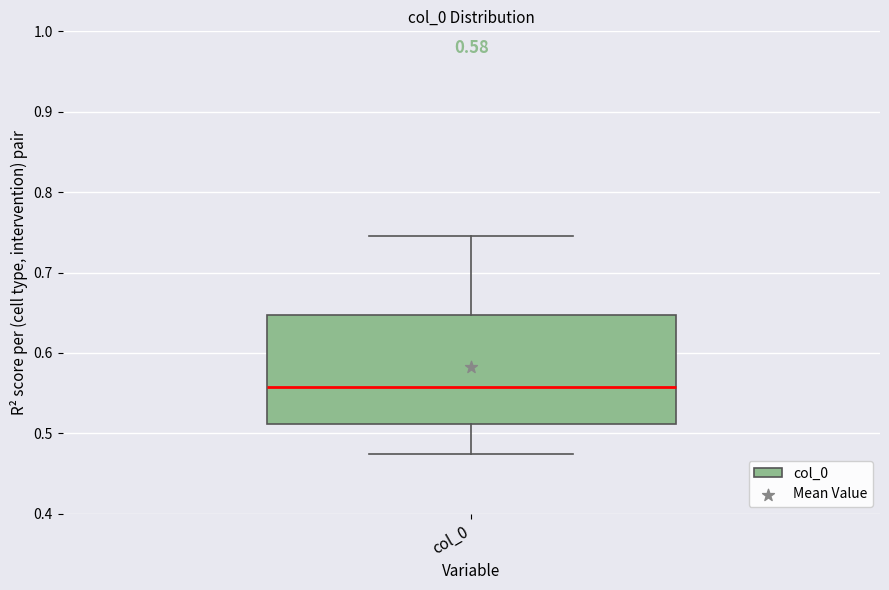

Read this box plot against the y-axis: the position of the median line, the range covered by the box, and the ends of both whiskers. The values are not printed on the chart, so give them approximately, as read against the axis.

median 0.56, box 0.51 to 0.65, whiskers 0.47 to 0.75